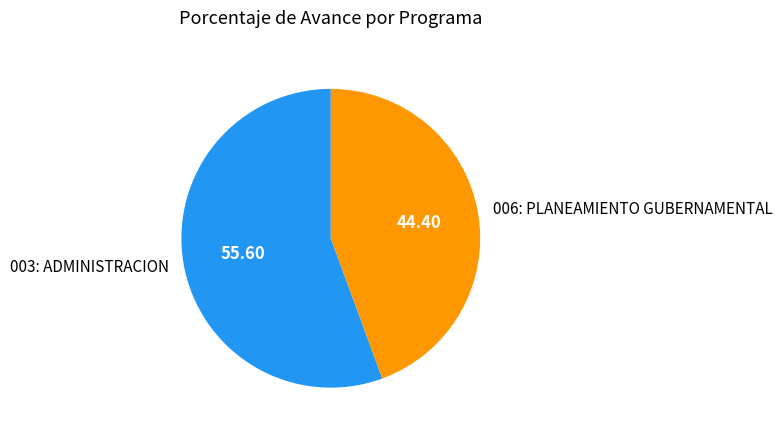

Rank the categories by value from lowest to highest.

006: PLANEAMIENTO GUBERNAMENTAL, 003: ADMINISTRACION